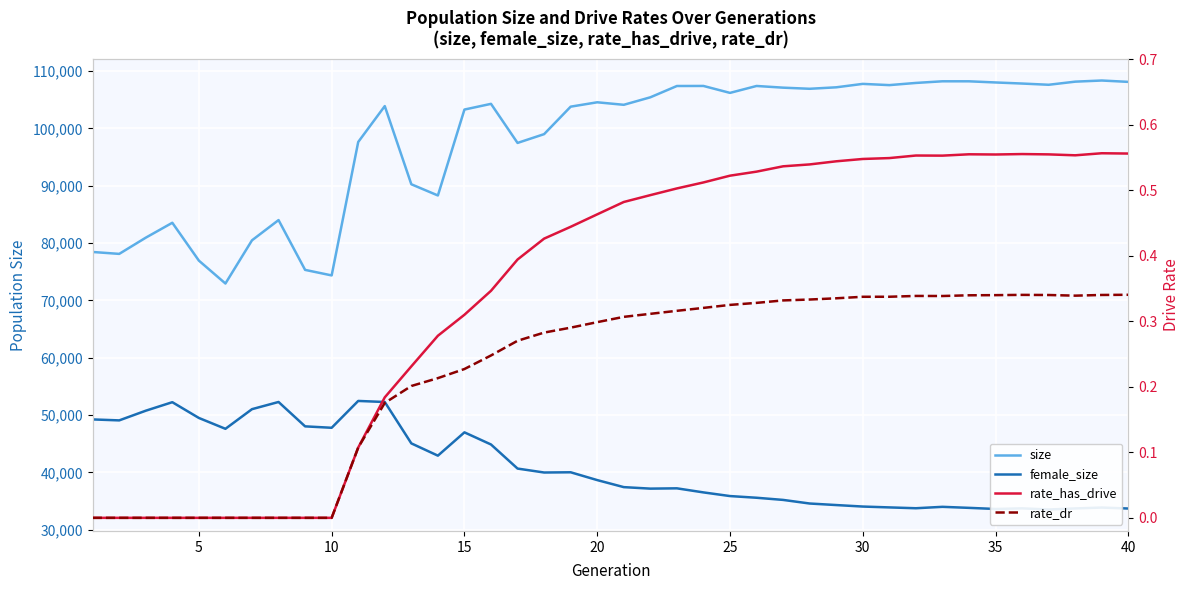

What is the highest value of the rate_dr series?

0.3